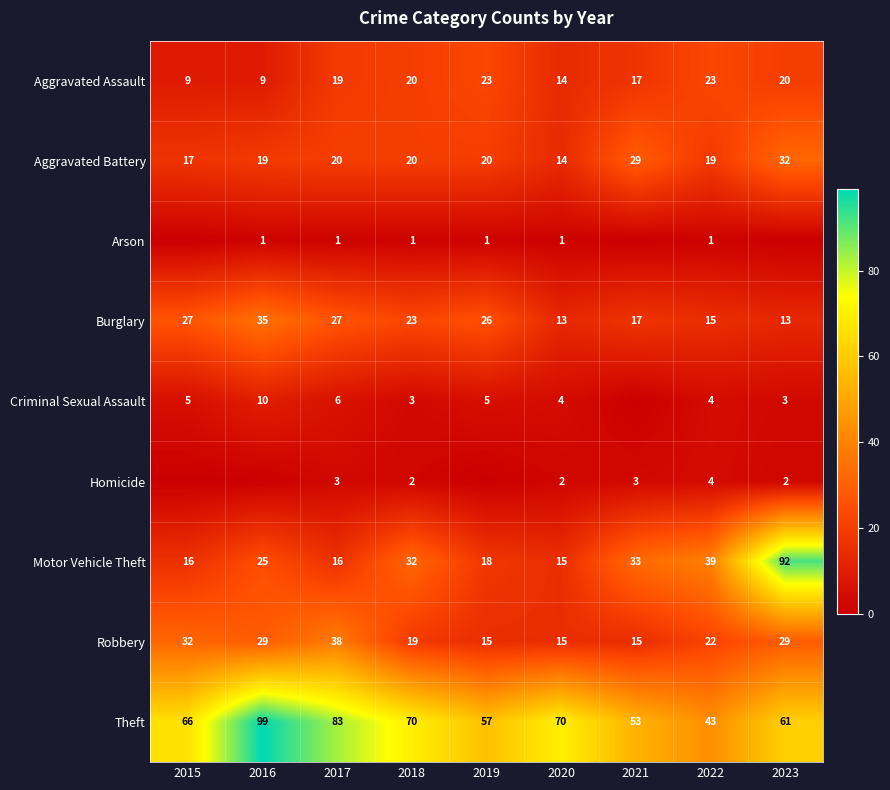

Is the value of Robbery at 2022 greater than the value of Arson at 2016?

Yes